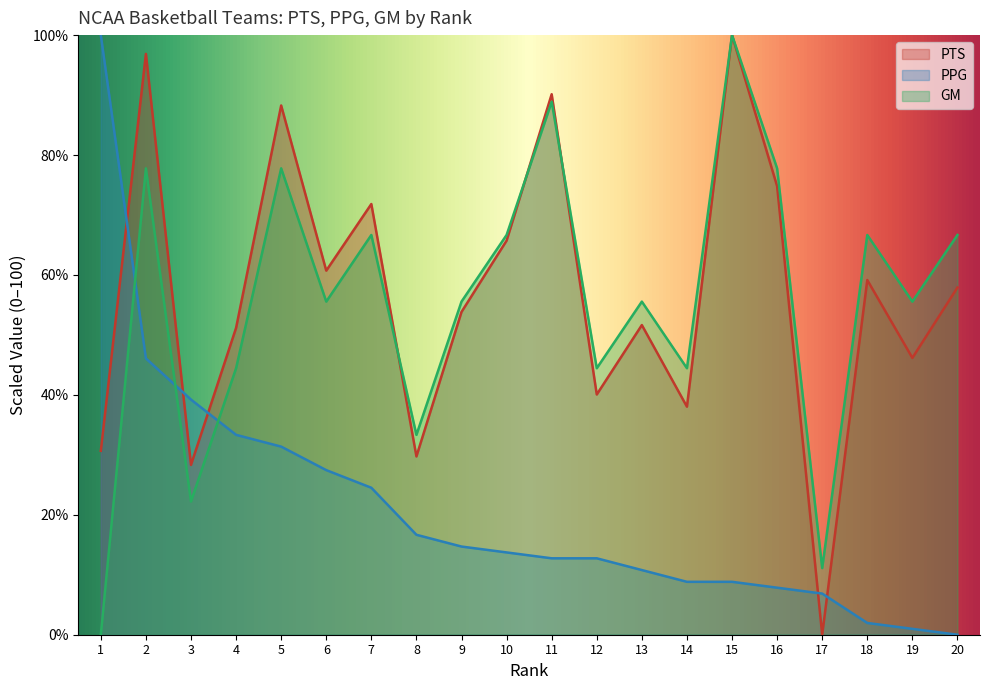

Does the chart have visible grid lines?

No